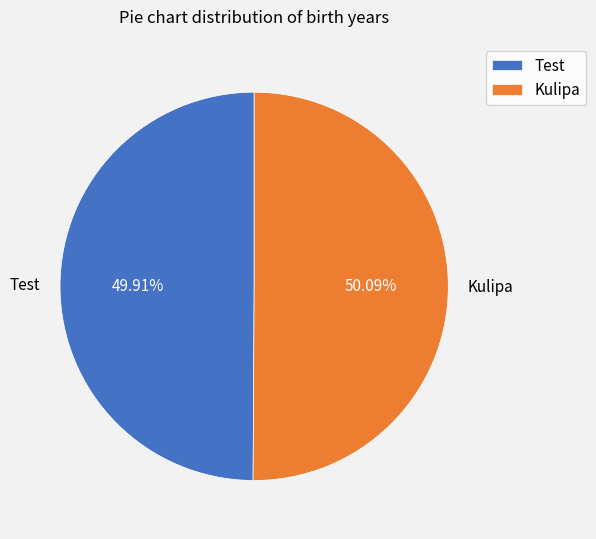

How many segments does this pie chart have?

2